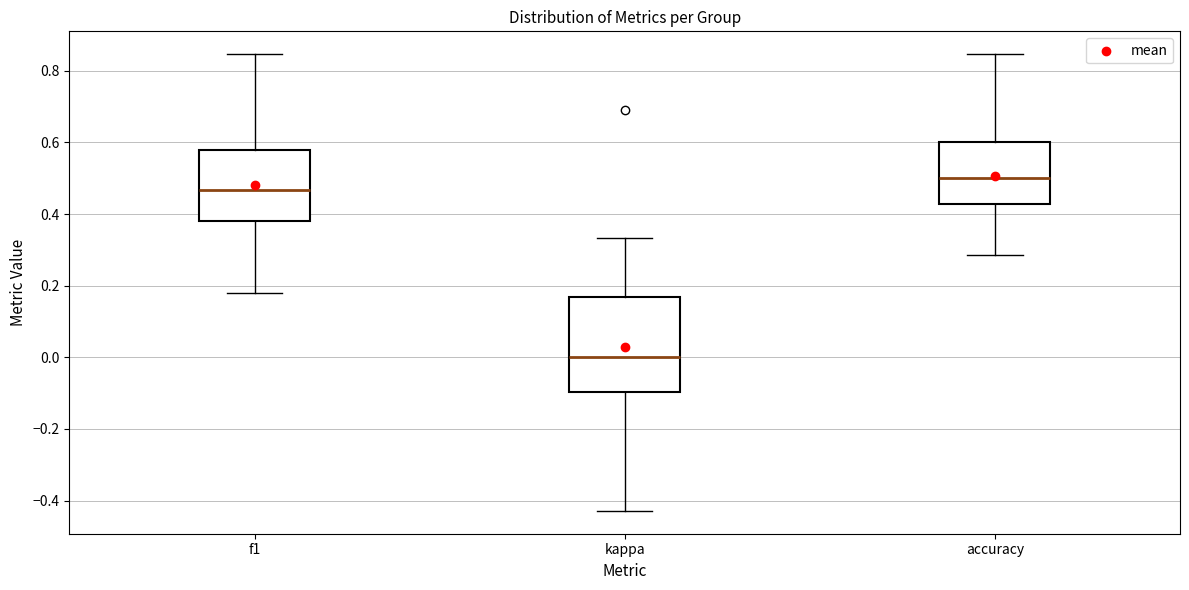

Reading left to right, read every box against the y-axis: the position of its median line, the range the box covers, and the ends of its whiskers. The values are not printed on the chart, so give them approximately, as read against the axis.

f1: median 0.46, box 0.38 to 0.58, whiskers 0.18 to 0.84
kappa: median 0.00, box -0.10 to 0.16, whiskers -0.42 to 0.34
accuracy: median 0.50, box 0.42 to 0.60, whiskers 0.28 to 0.84